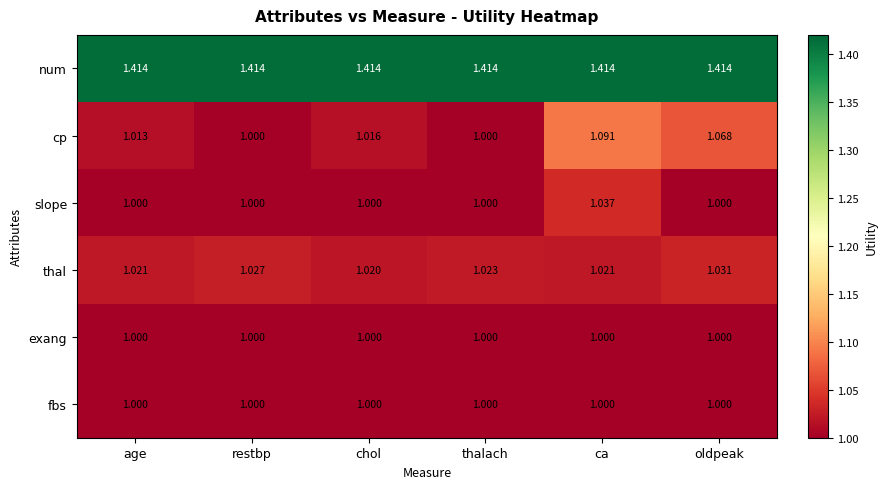

At which category is the sum across all series the highest?

ca